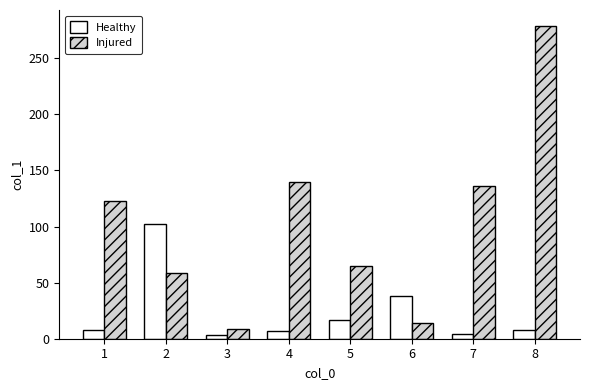

Rank the series by their maximum value, from lowest to highest.

Healthy, Injured